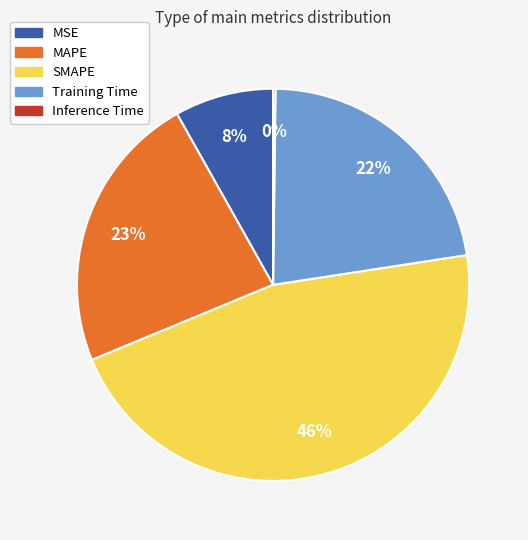

Do MSE and Training Time together represent more than half of the pie?

No